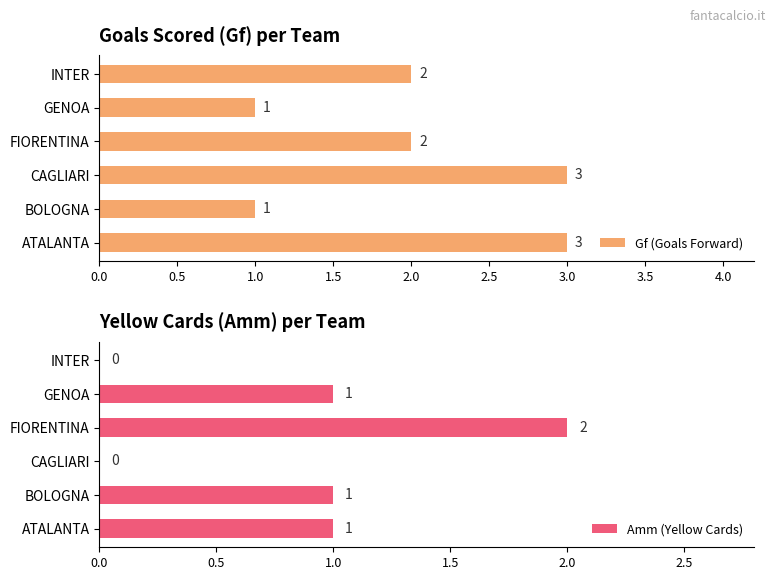

How many Amm (Yellow Cards) values are between 0 and 1?

5